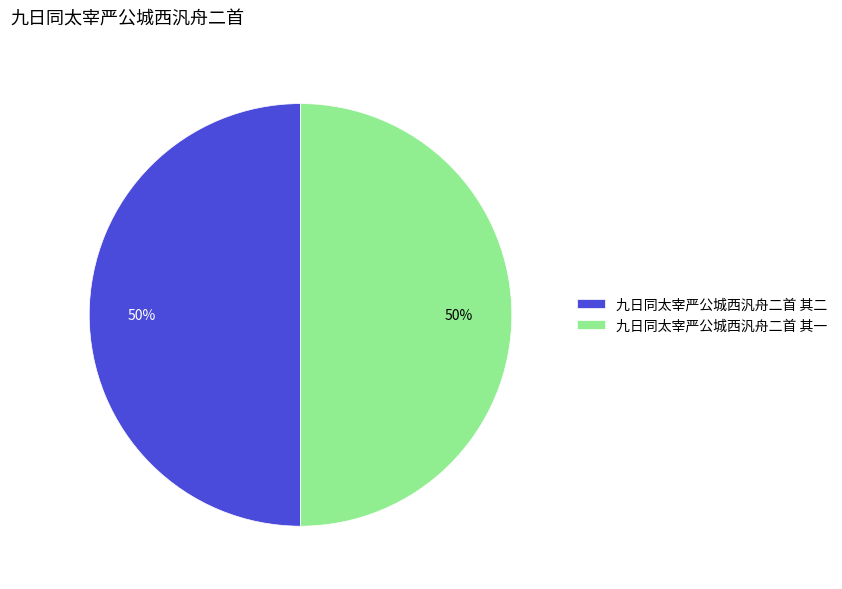

To the nearest percent, what is the average slice percentage?

50%